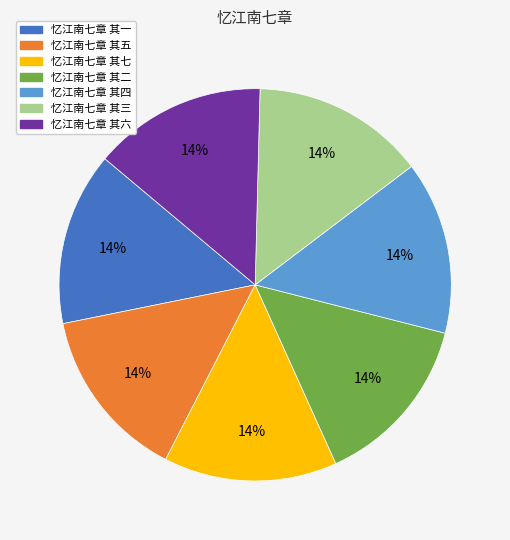

Combined, do 忆江南七章 其四 and 忆江南七章 其三 account for over 50%?

No